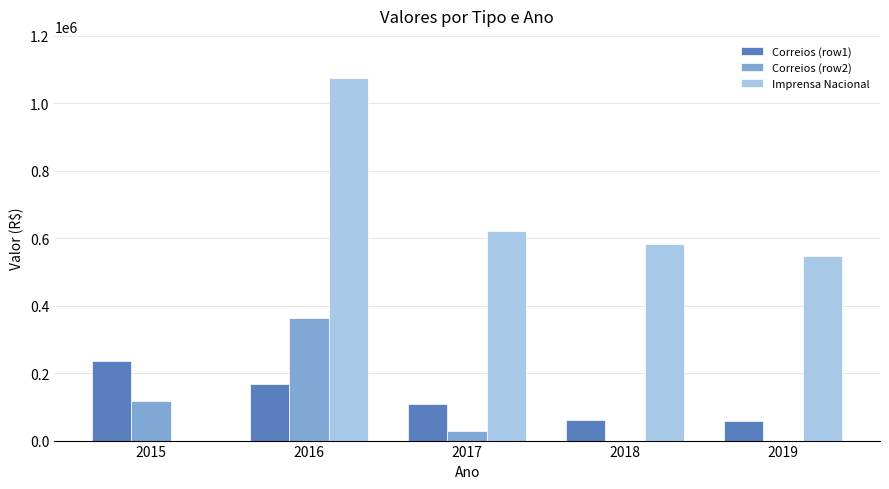

The value of Correios (row2) at 2016 is 207259.1. True or false?

False